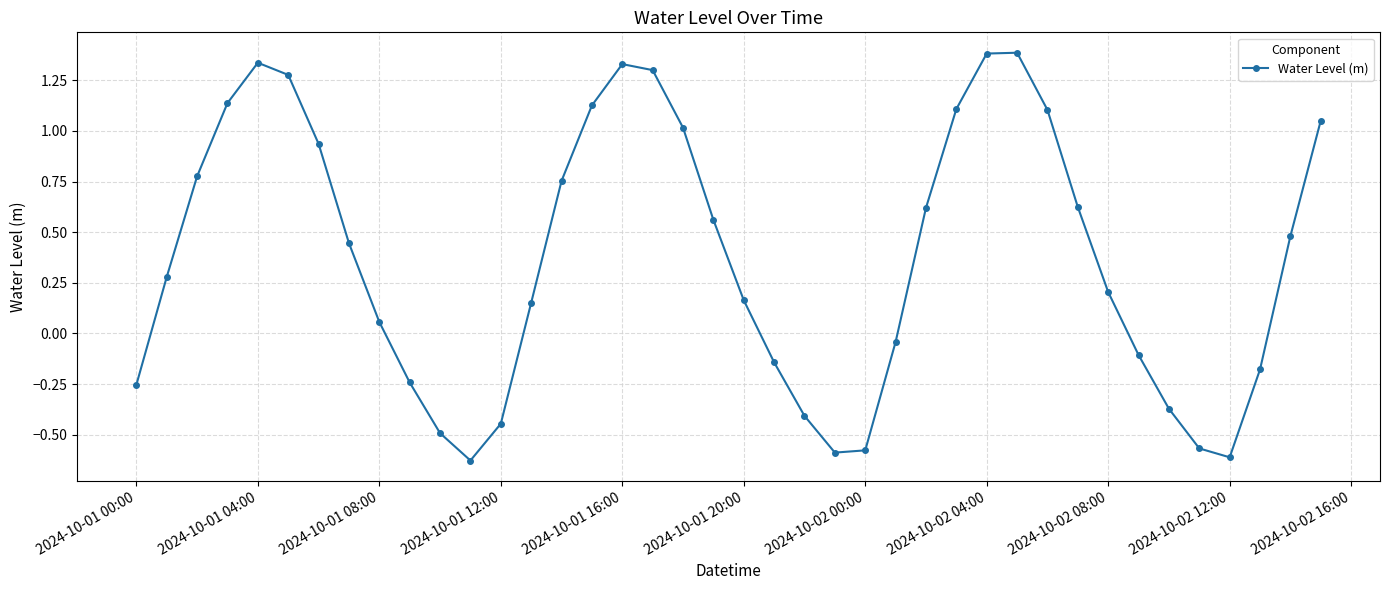

How many values are below 0?

15